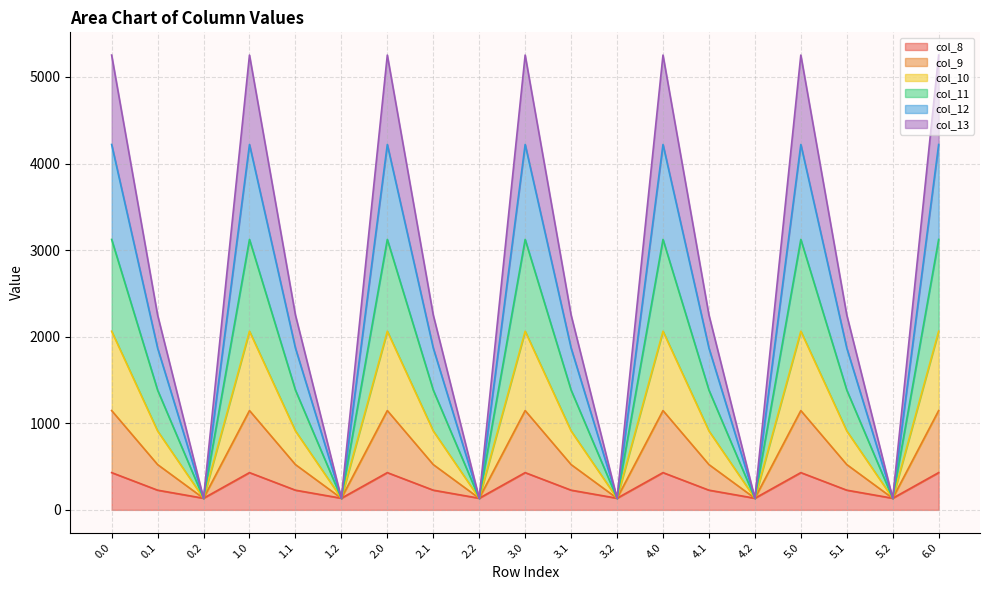

At how many categories does at least one series exceed 3833?

7